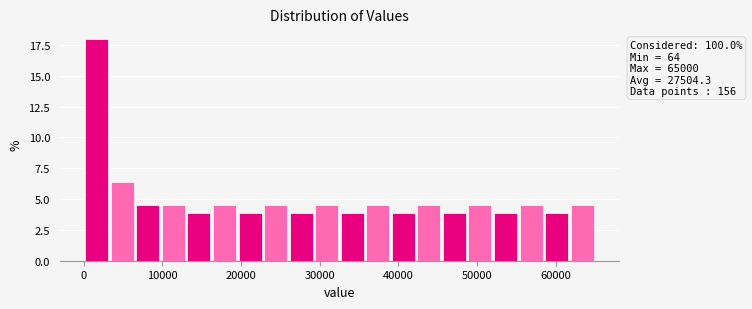

Read against the x-axis, roughly where is the centre of the tallest bar?

2000